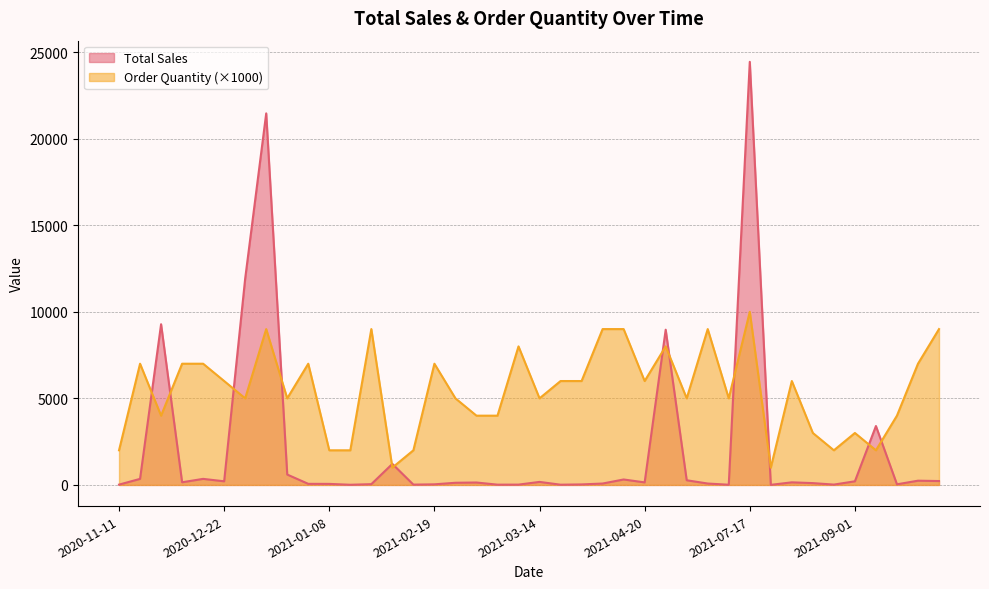

Rank the series at 2020-12-25 from lowest to highest value.

Order Quantity, Total Sales